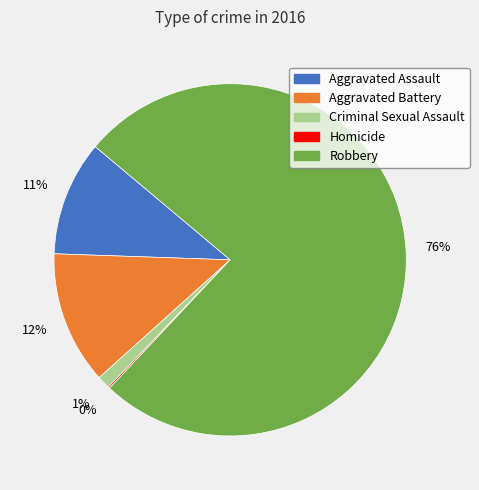

Does Robbery represent more than half of the total?

Yes